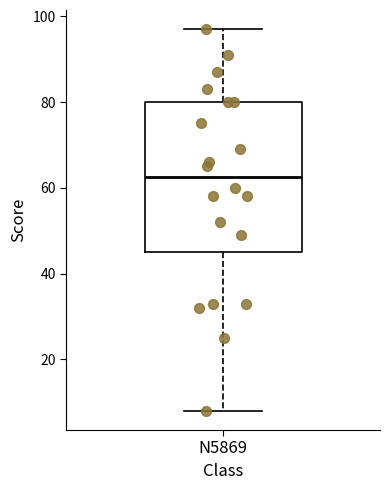

Read this box plot against the y-axis: the position of the median line, the range covered by the box, and the ends of both whiskers. The values are not printed on the chart, so give them approximately, as read against the axis.

median 62, box 46 to 80, whiskers 8 to 98